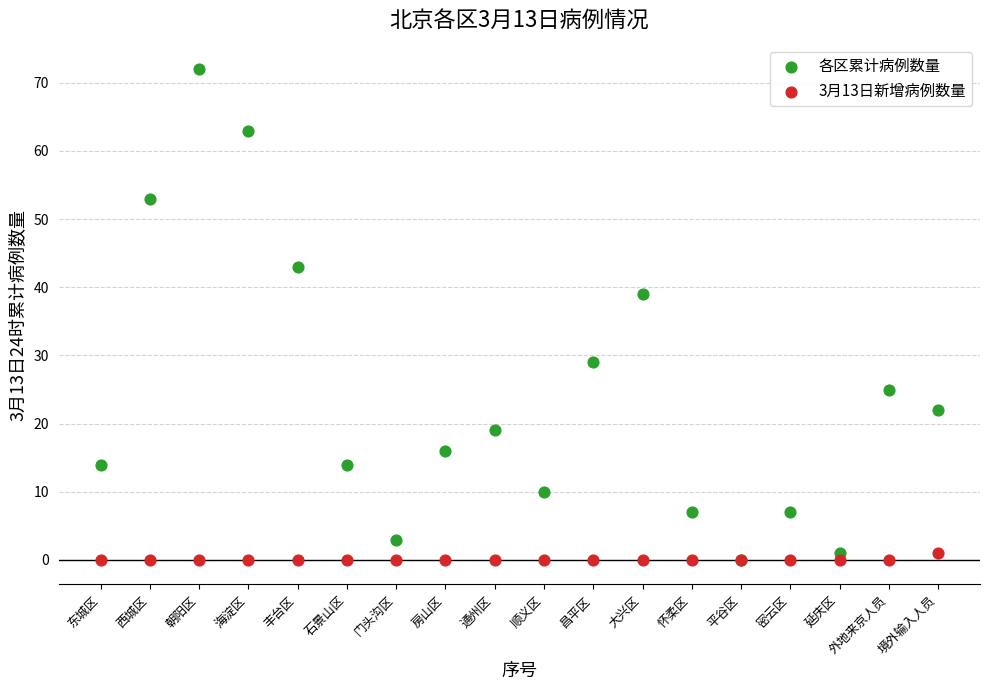

In the 各区累计病例数量 series, what Y value is closest to 36?

39